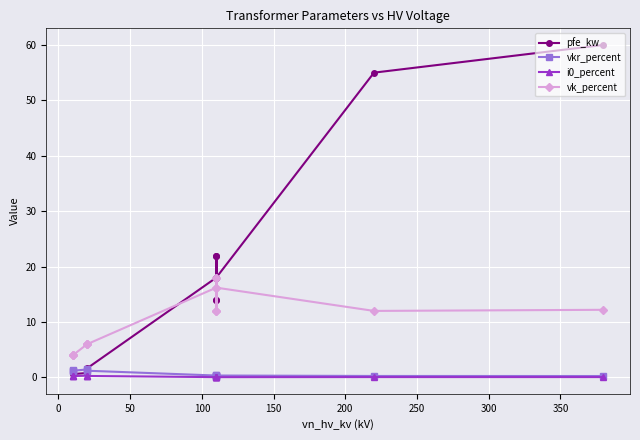

Between 150 and 250, which is larger?

250